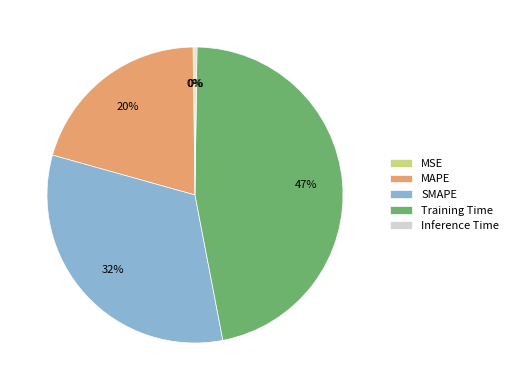

True or false: Training Time accounts for 56% of the total.

False